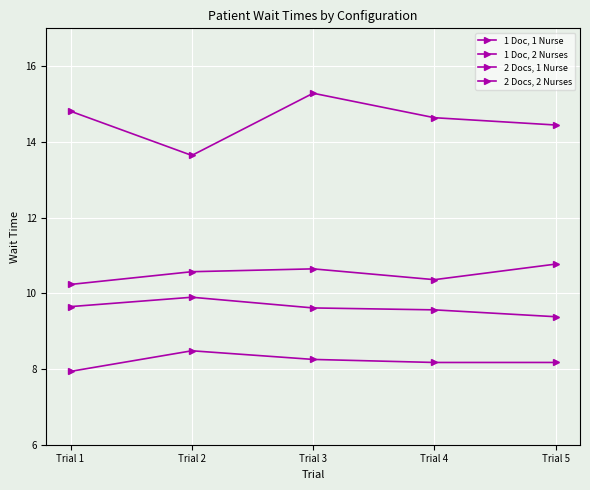

What is the sum of all 1 Doc, 2 Nurses values?

52.6